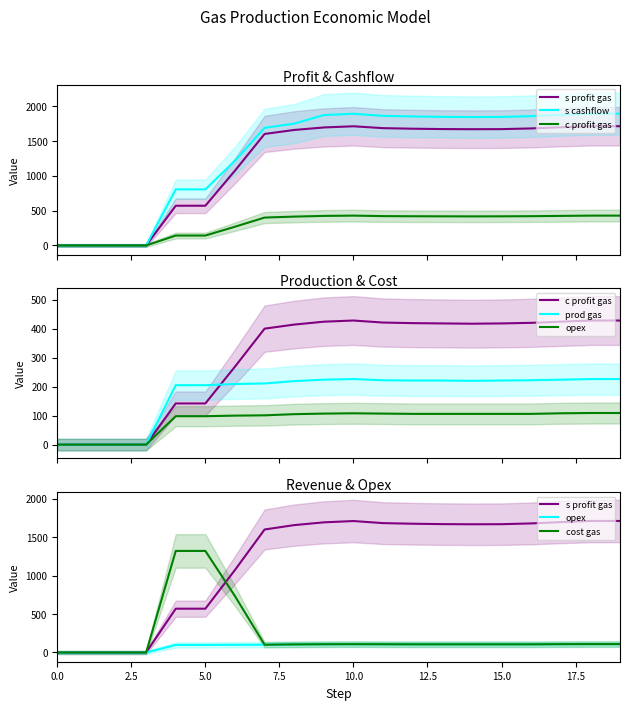

True or false: prod gas and c profit gas cross at least once.

True